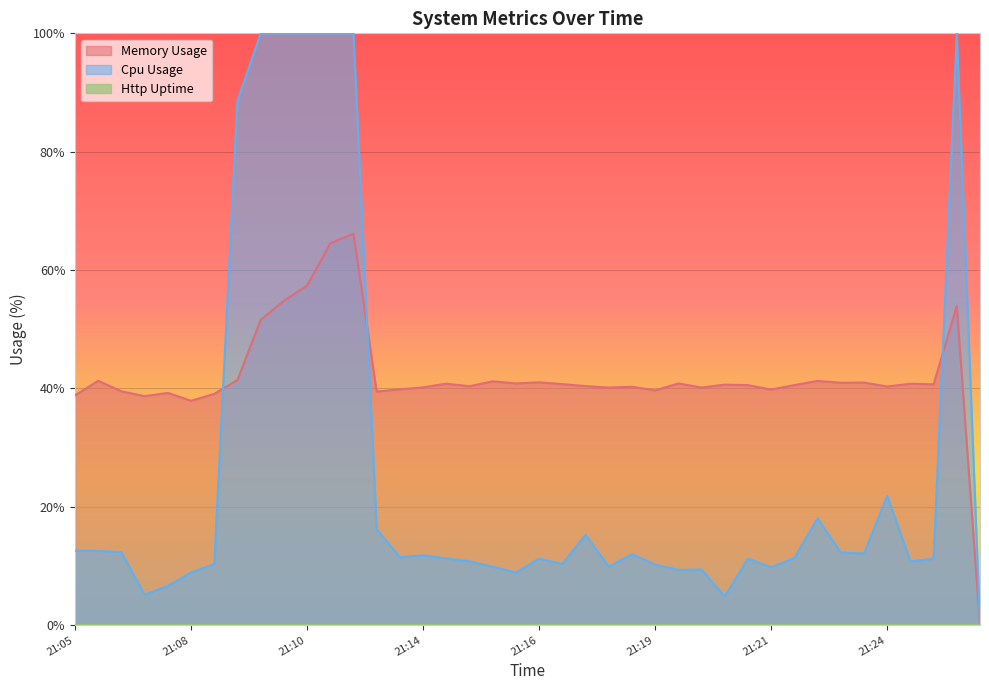

What is the spread (max minus min) of values at 21:10?

100.0